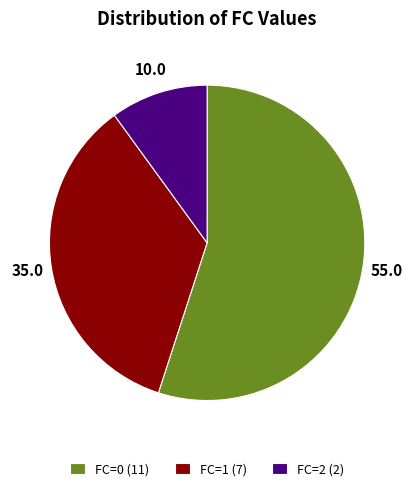

Is it true that FC=1 is 35% of the pie?

True